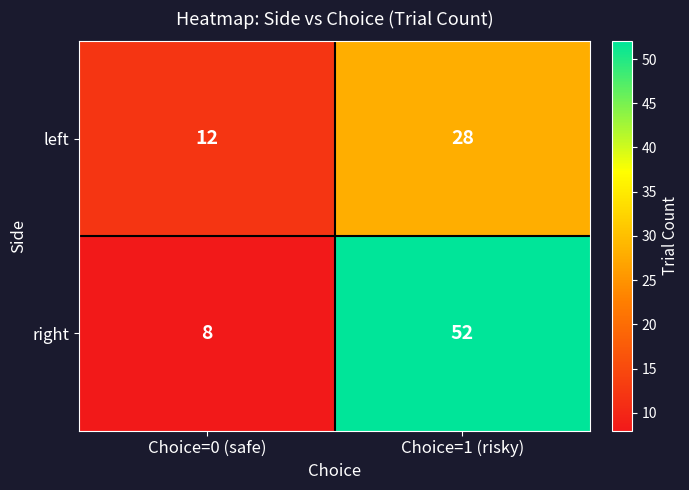

Between Choice=0 (safe) and Choice=1 (risky), which series saw the biggest shift?

right